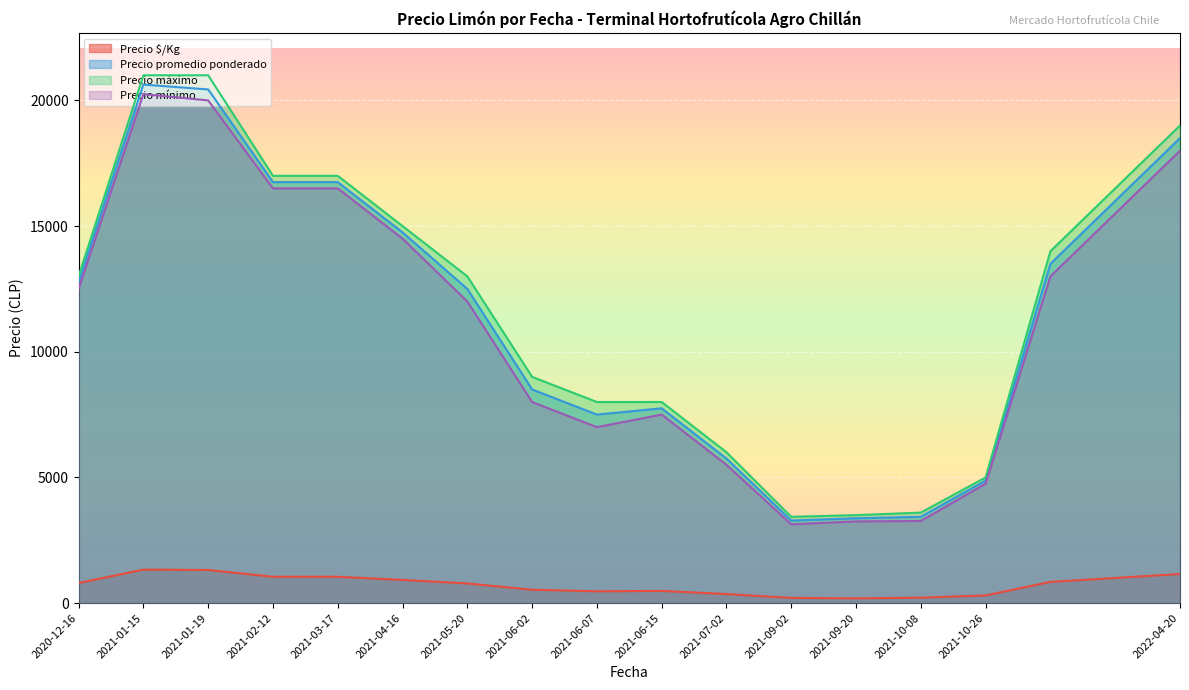

What is the difference between the Precio mínimo values at 2021-03-17 and 2021-10-08?

13233.3